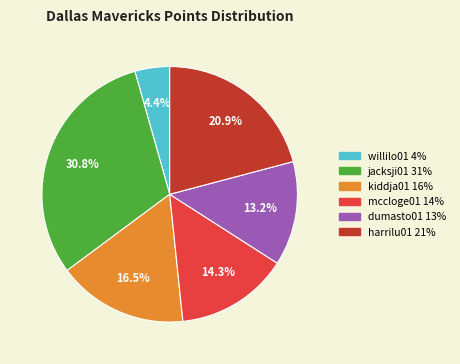

Is there a majority slice in this chart?

No